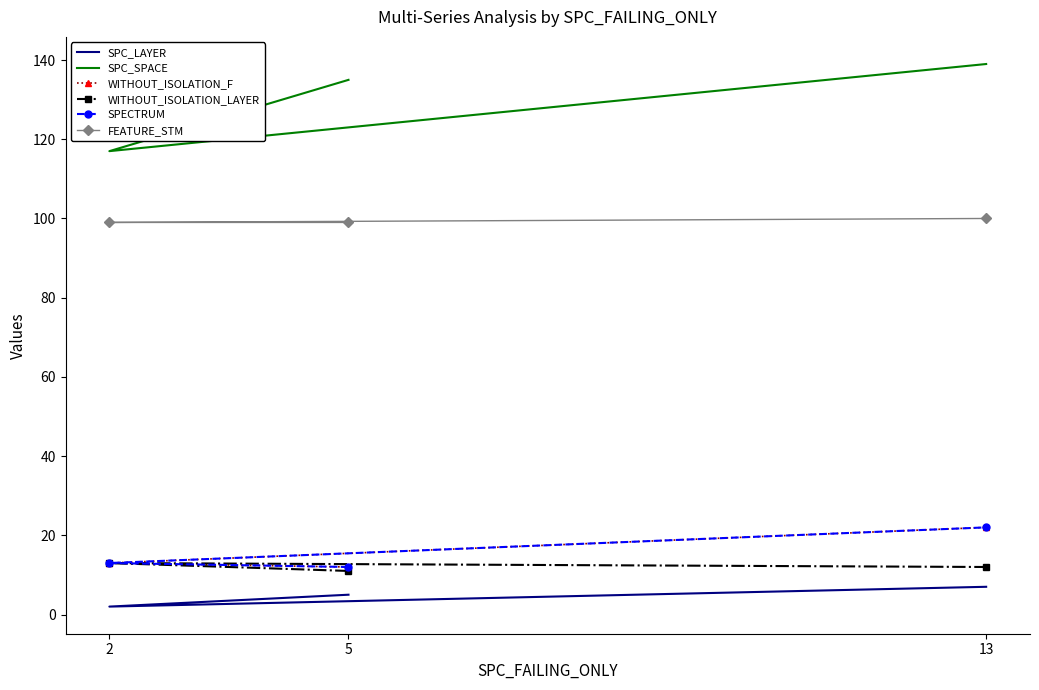

How many lines are shown in the chart?

6